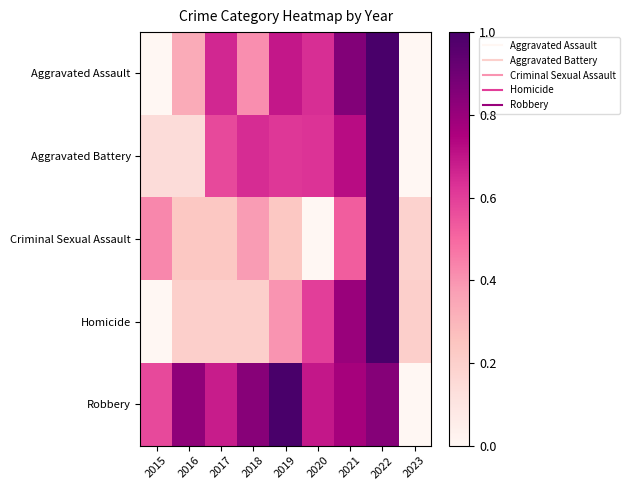

How many series are shown in this chart?

5